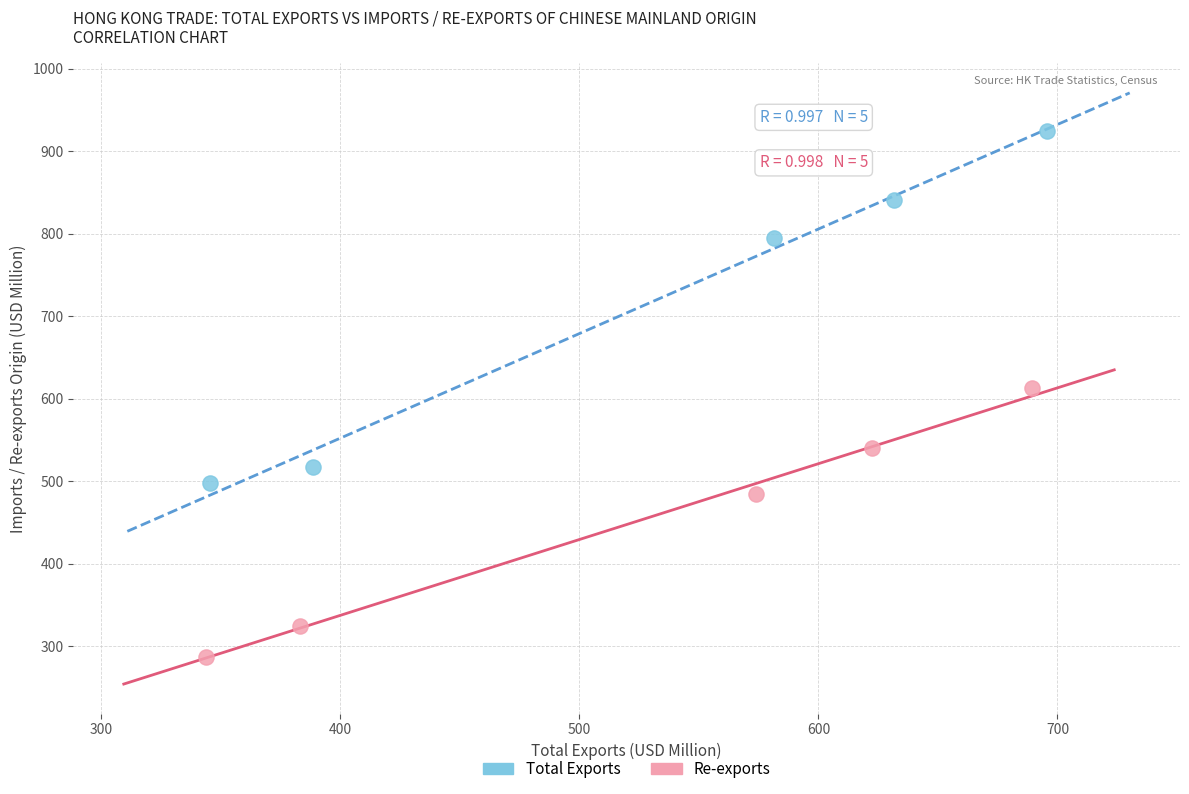

Which series contains the highest Y value?

Total Exports